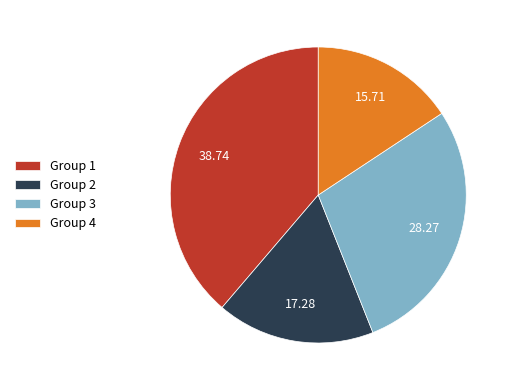

What is the largest slice in the pie chart?

Group 1